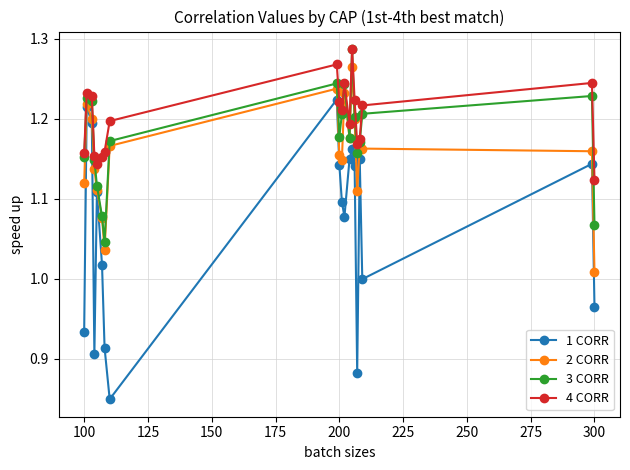

True or false: 3 CORR has more than 0 interior local peaks.

True